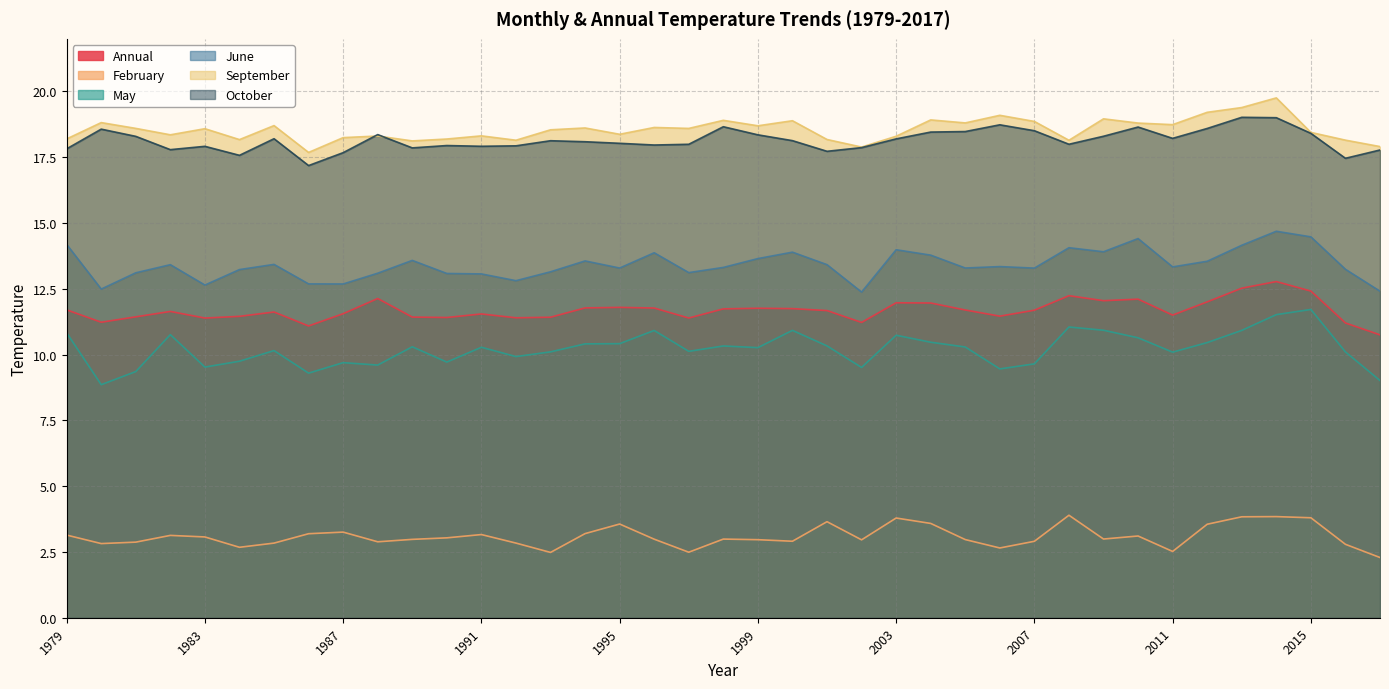

True or false: May and June intersect in this chart.

False